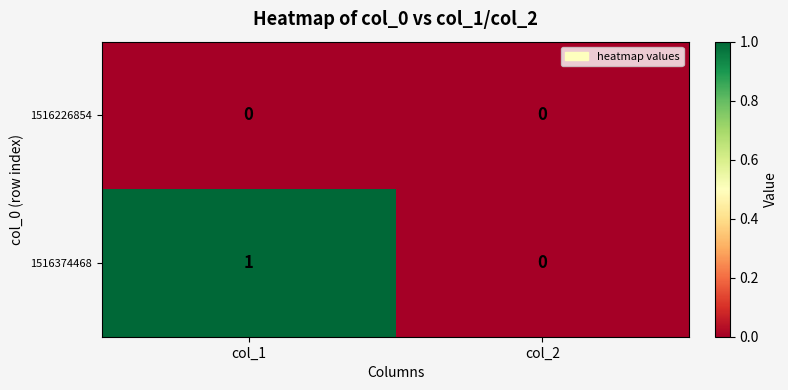

At which category is the sum across all series the highest?

col_1